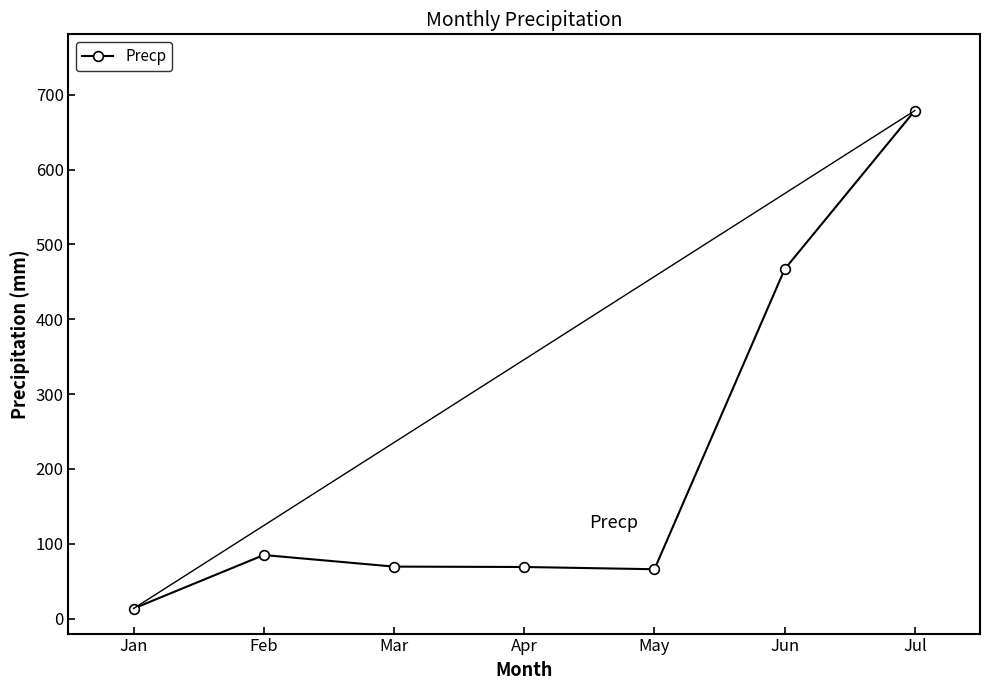

What is the value of the 2nd point from the left?

85.0